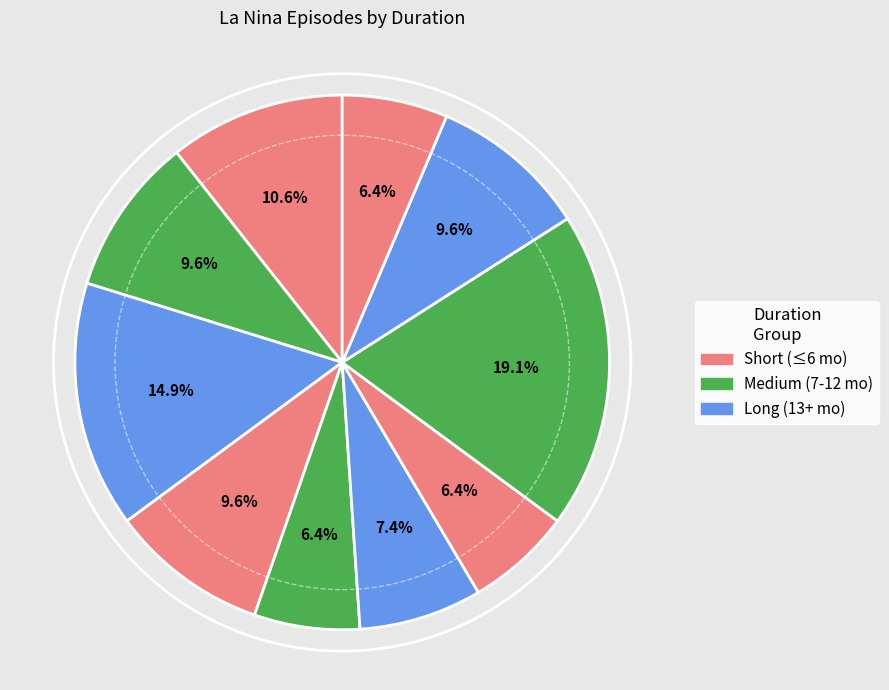

Count the number of slices in the pie.

10